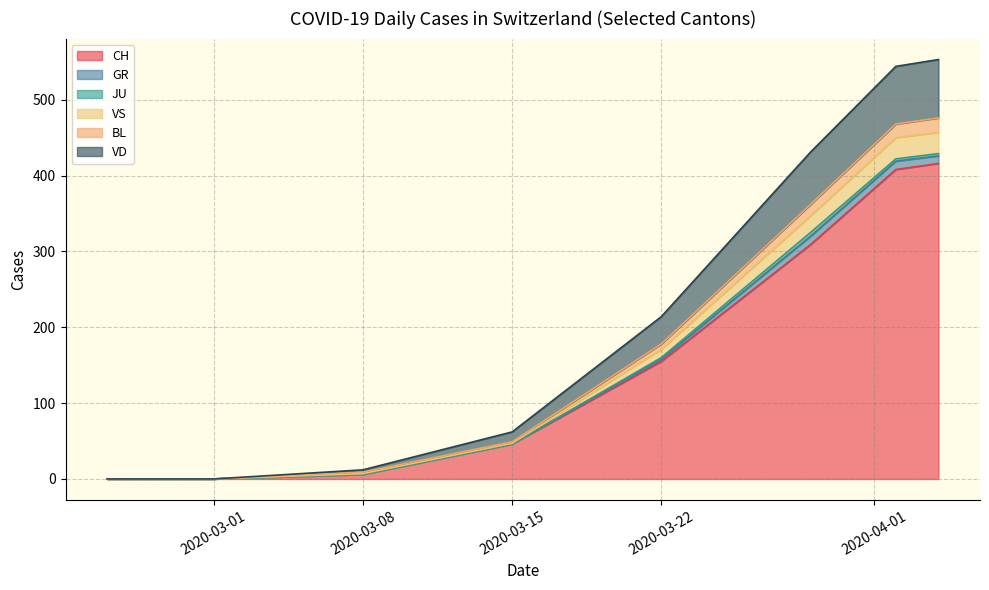

True or false: VD and GR cross at least once.

False